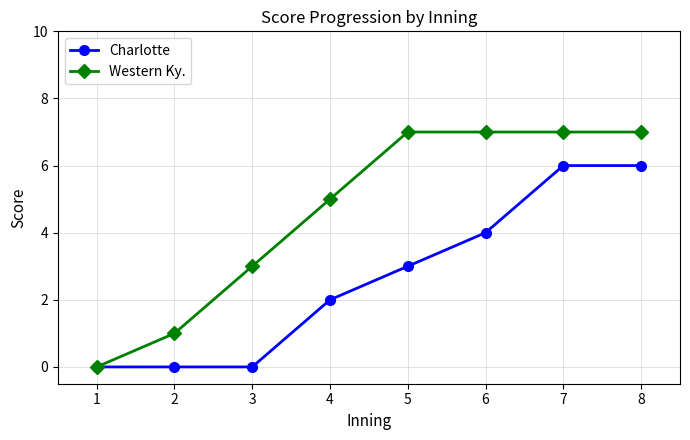

Rank the series by their maximum value, from lowest to highest.

Charlotte, Western Ky.